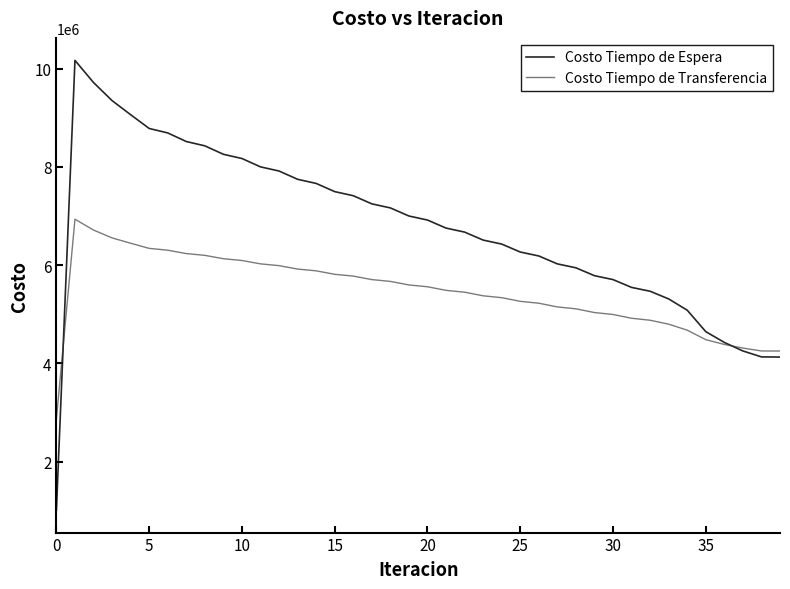

In Costo Tiempo de Espera, how many points are higher than both neighbors (excluding endpoints)?

1